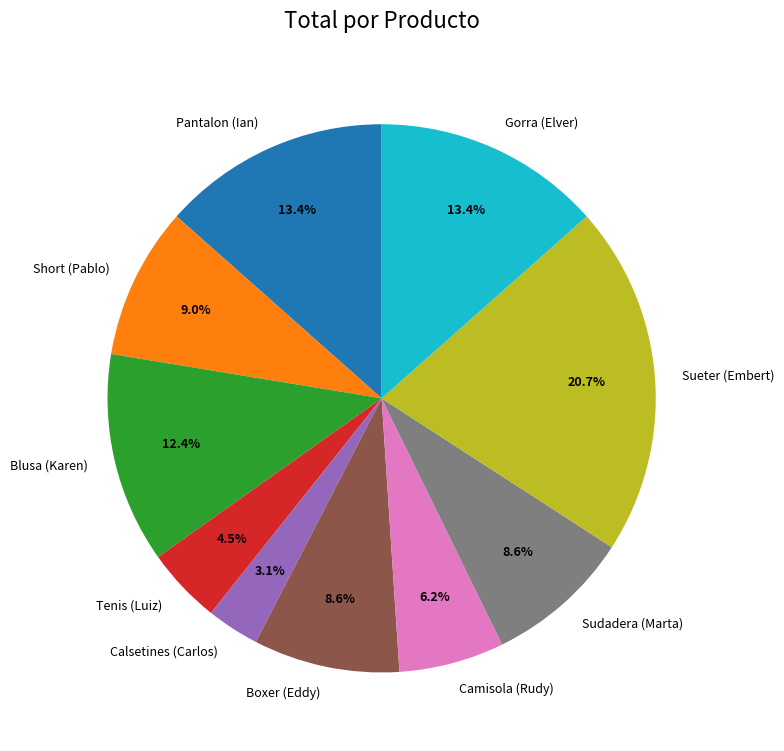

How many slices are in this pie chart?

10